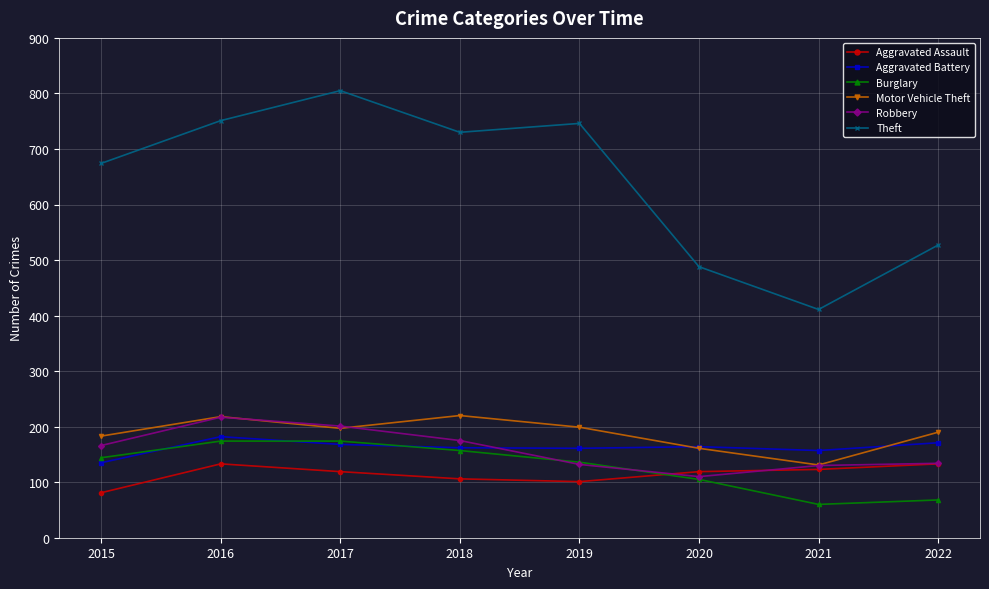

What is the value of the Motor Vehicle Theft point at the 7th from the left?

131